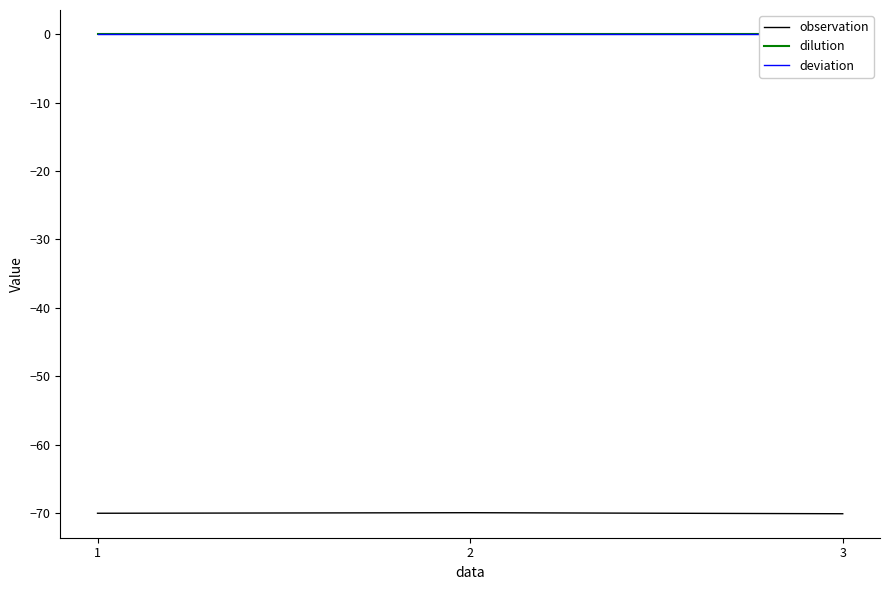

True or false: observation has a value of -100.4 at 2.

False